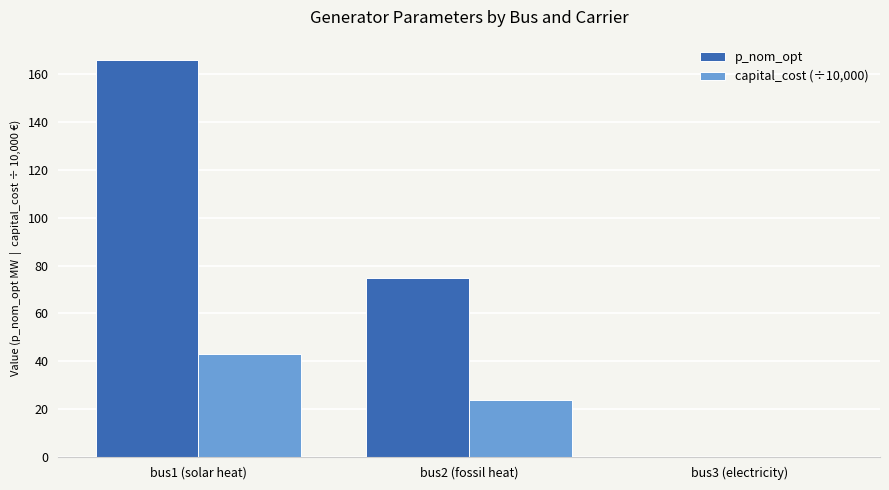

Which series has the largest range (max minus min)?

p_nom_opt